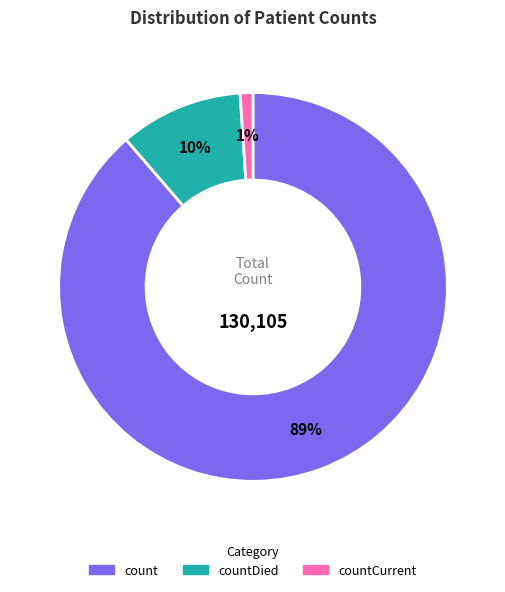

Does countDied represent more than half of the total?

No